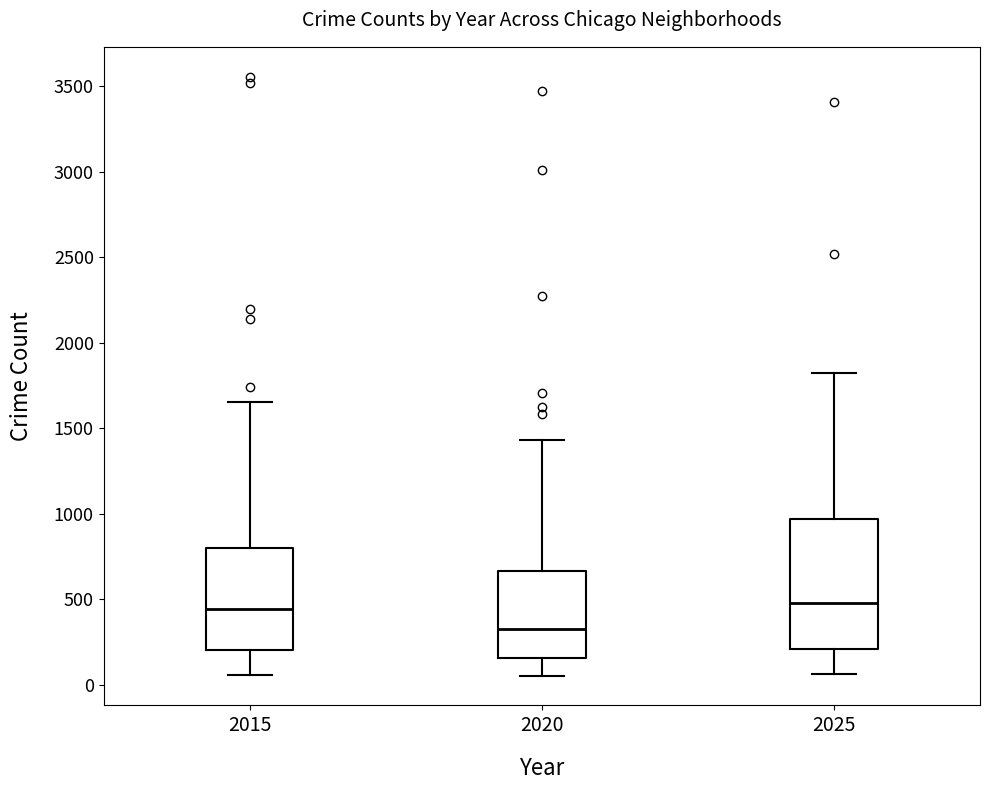

Which box is the tallest, from its lower edge to its upper edge?

2025